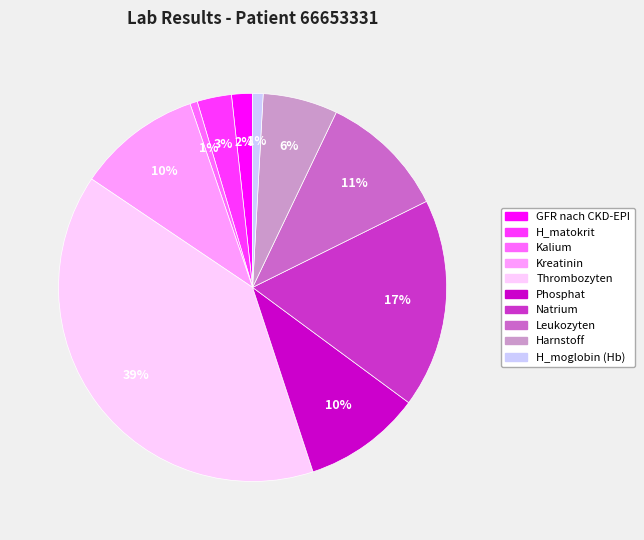

Do Natrium and Kreatinin together represent more than half of the pie?

No